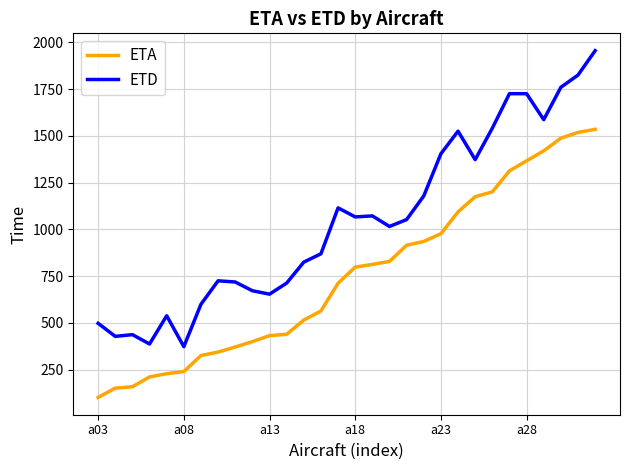

What is the greatest value displayed?

1955.7